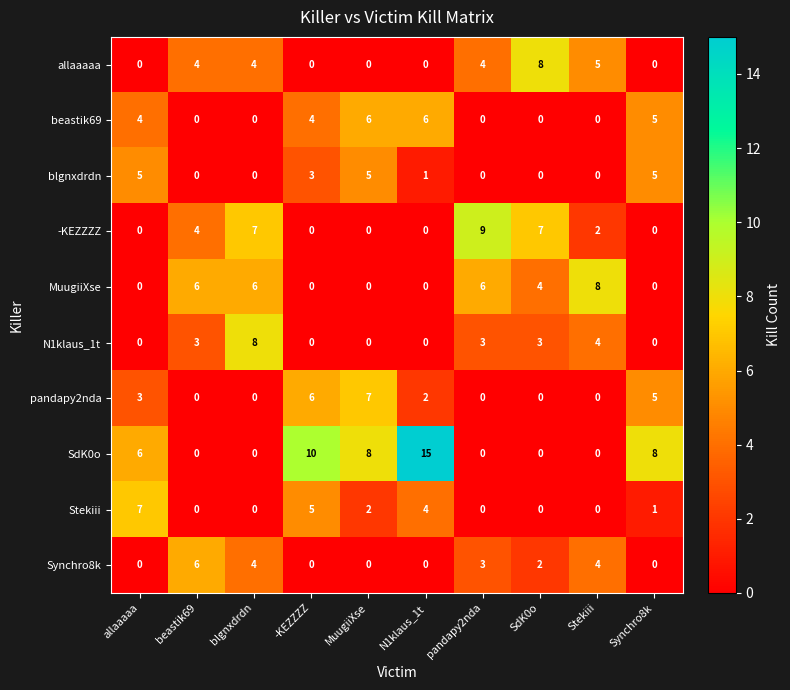

True or false: beastik69 has a value of -4 at Stekiii.

False